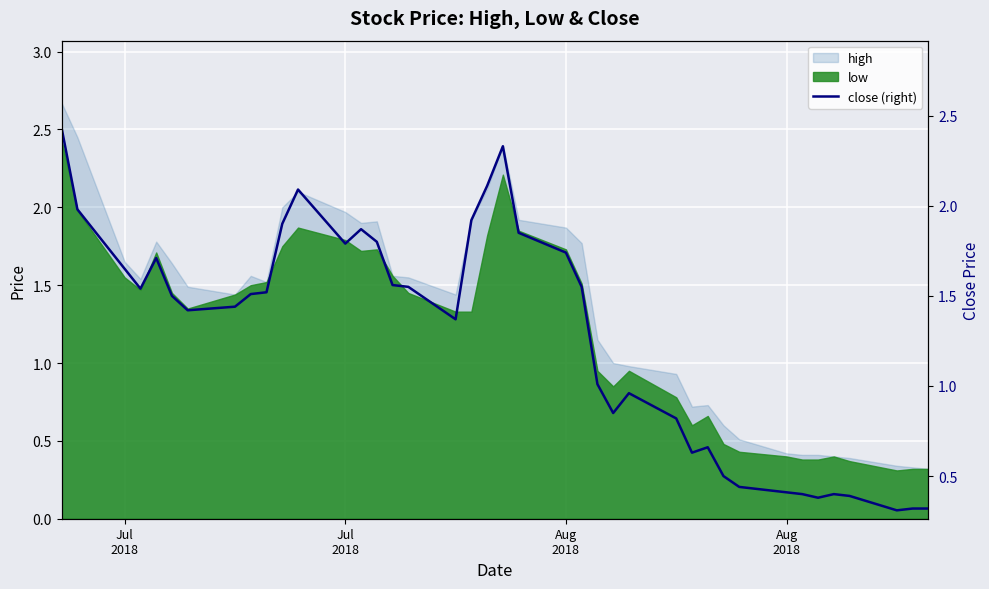

True or false: the data shows 2.2 at 23.

False